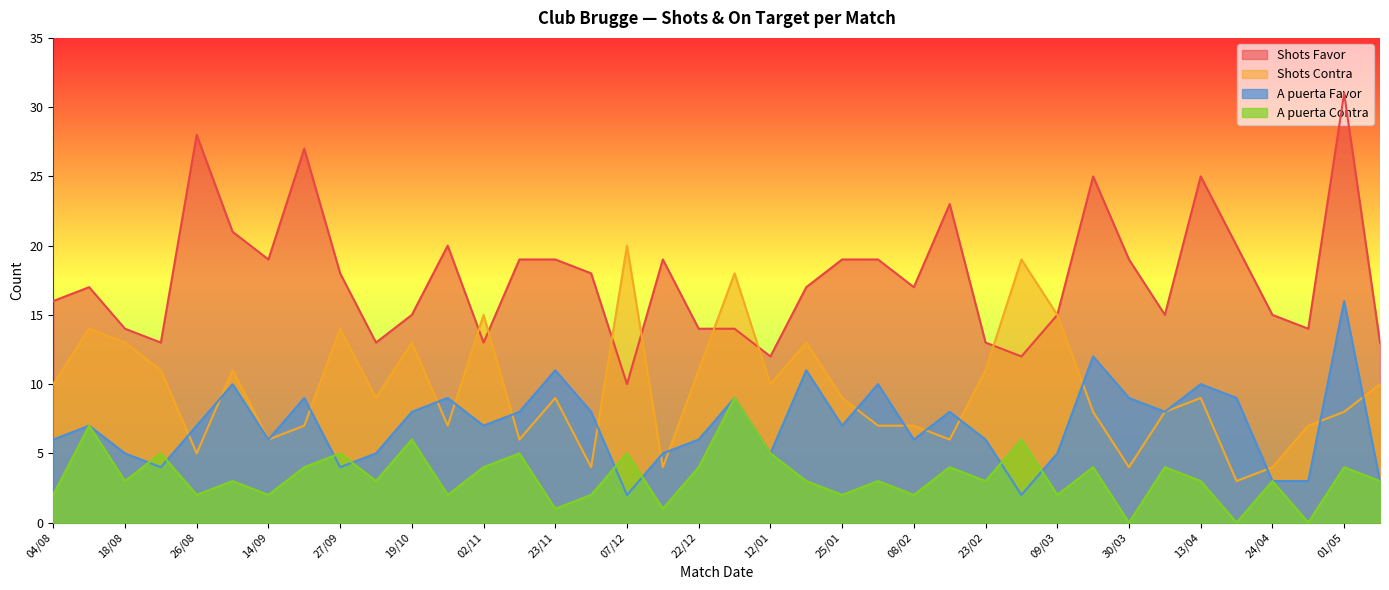

What is the label of the 19th point from the right?

26/12